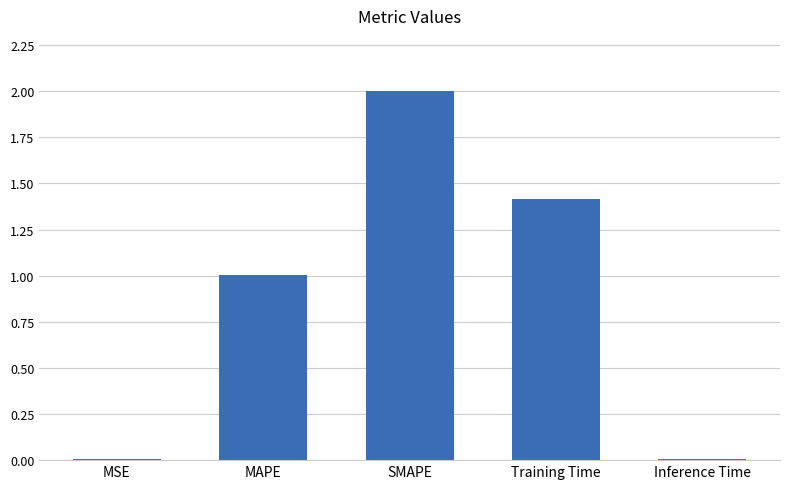

Read the value at SMAPE.

2.0